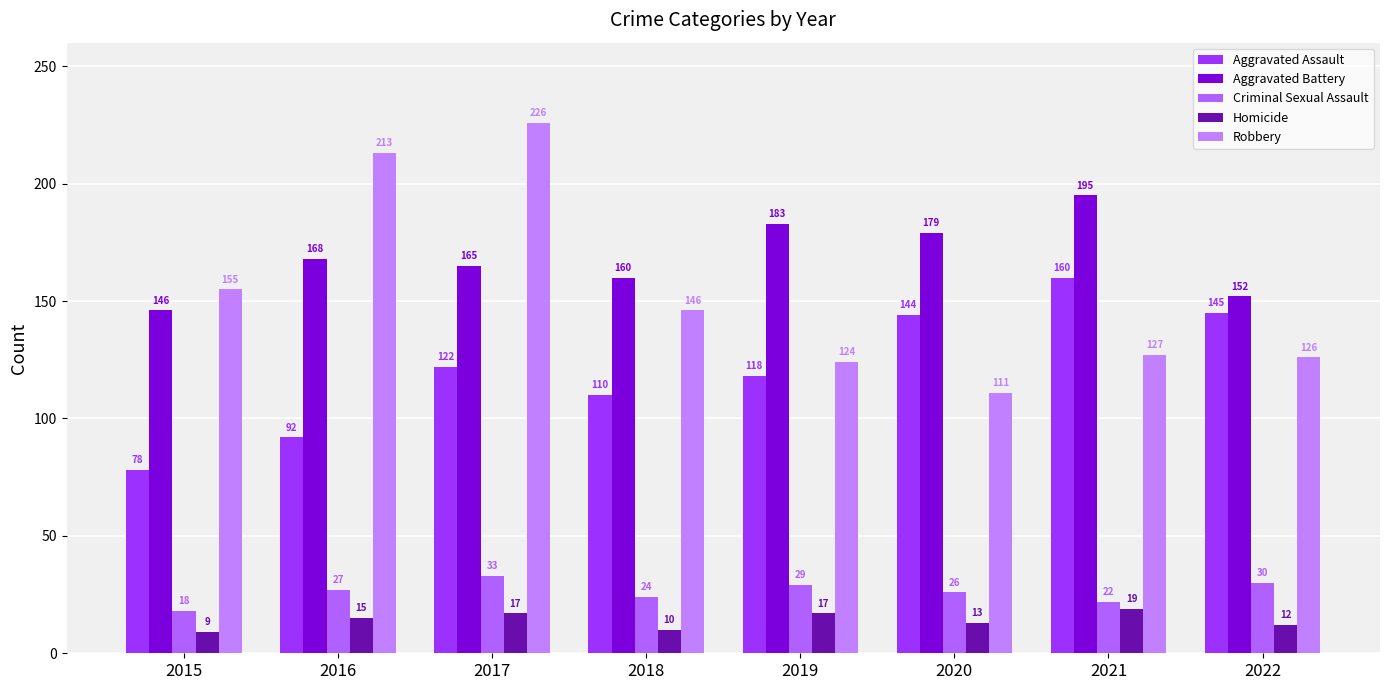

Which category has the lowest value in the Aggravated Battery series?

2015